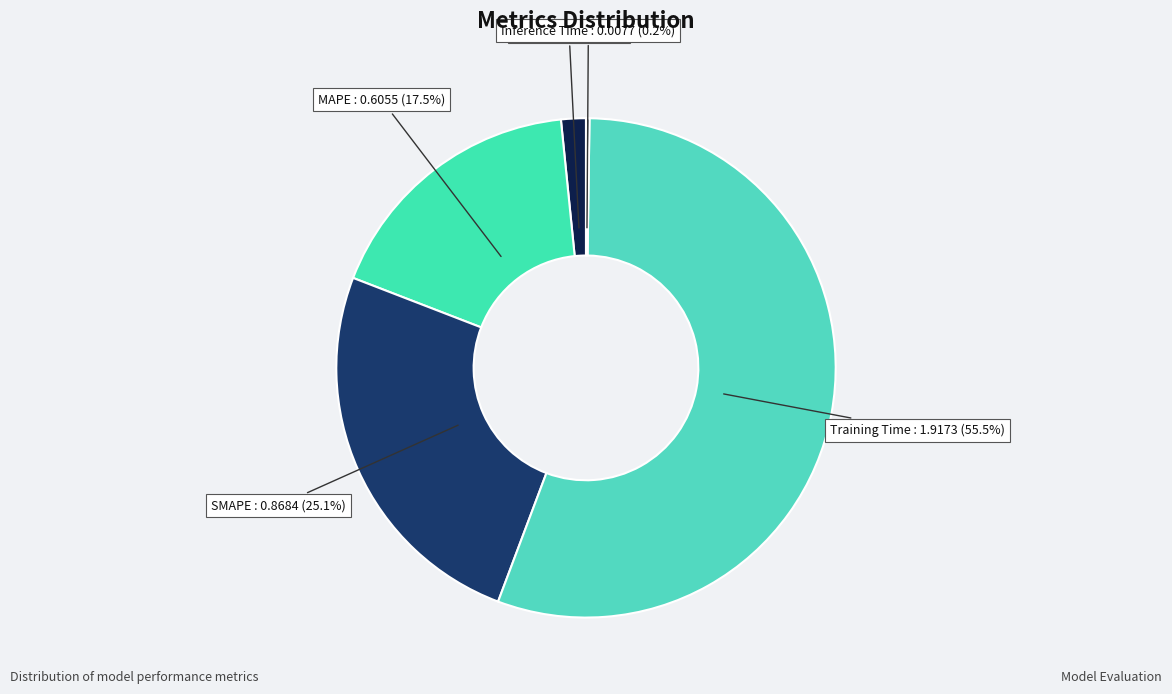

Between MAPE and Training Time, which is larger?

Training Time